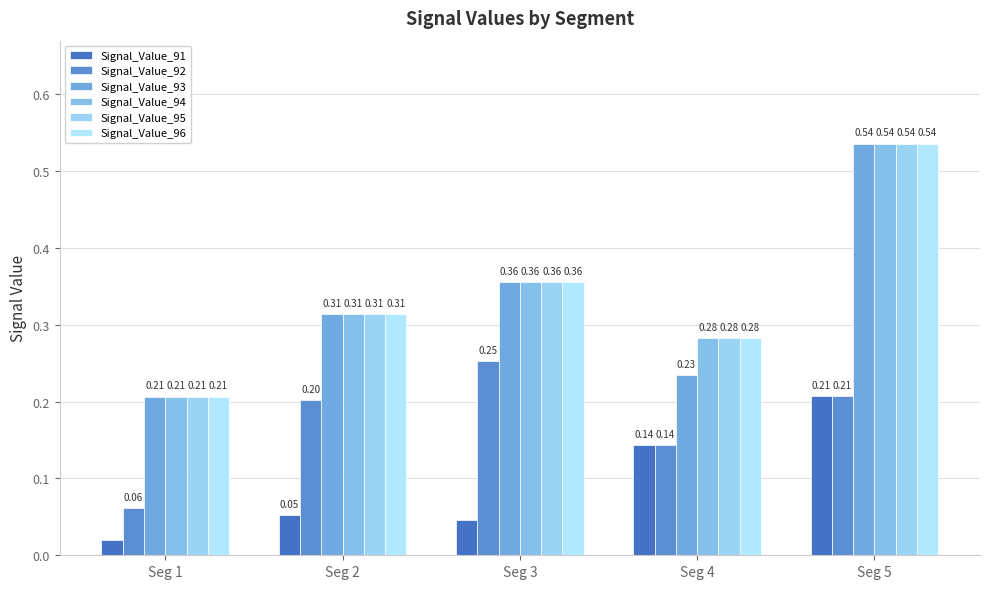

What is the value of the Signal_Value_95 bar at the 3rd from the left?

0.4